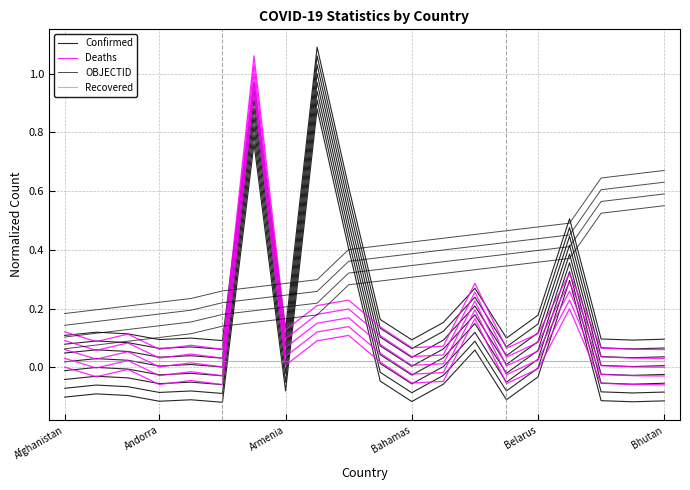

At which category is the sum across all series the highest?

6